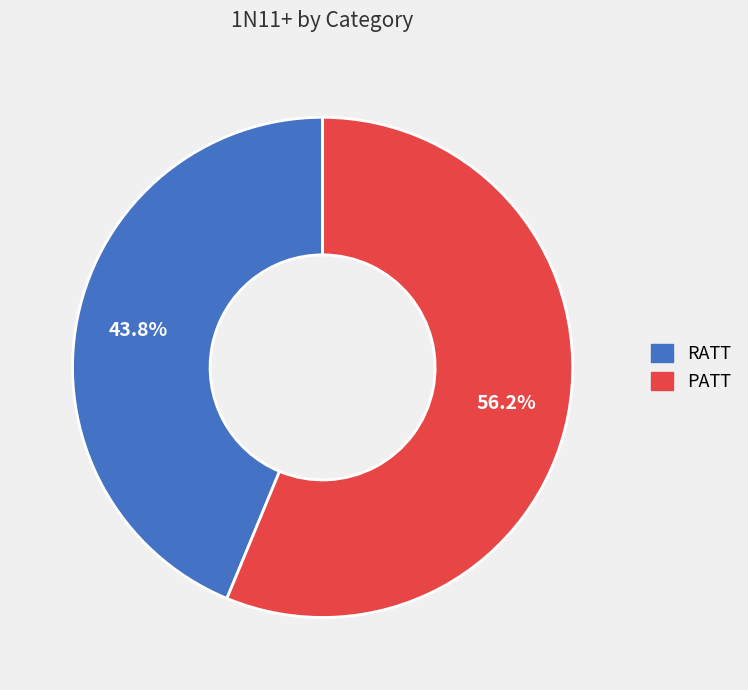

Between PATT and RATT, which is larger?

PATT